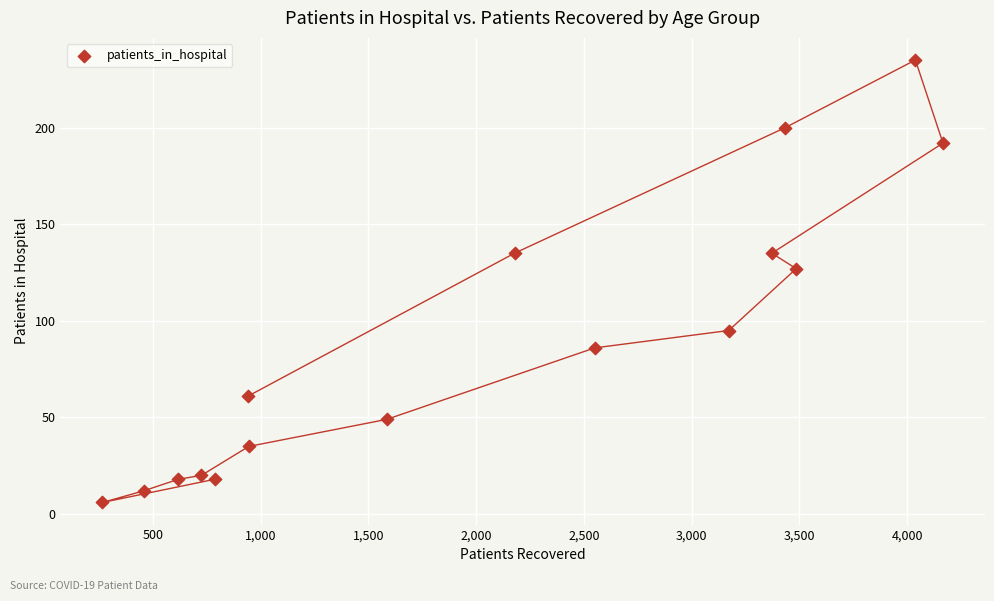

What Y value in the scatter plot is closest to 120?

127